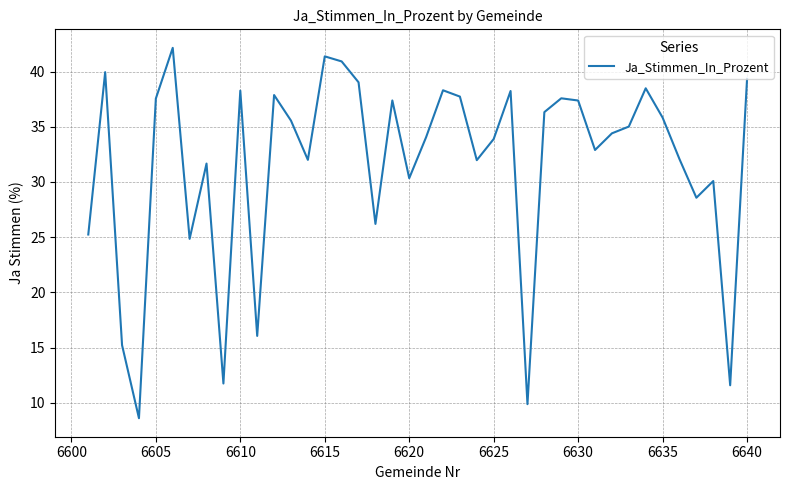

What is the maximum value shown in the chart?

42.1